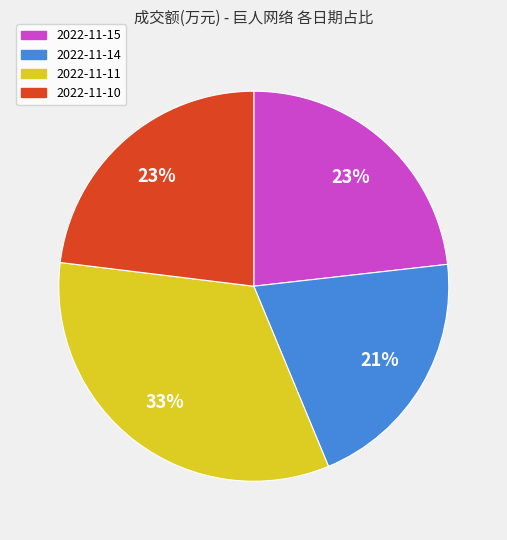

What is the ratio of the value at 2022-11-14 to the value at 2022-11-11?

0.6